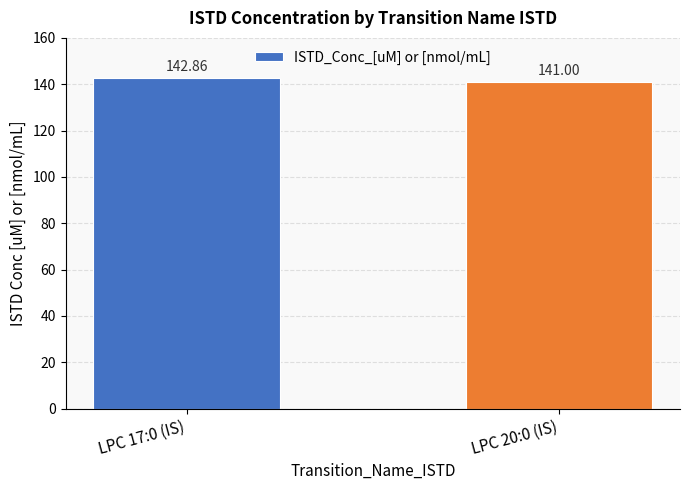

What is the ratio of the value at LPC 17:0 (IS) to the value at LPC 20:0 (IS)?

1.0